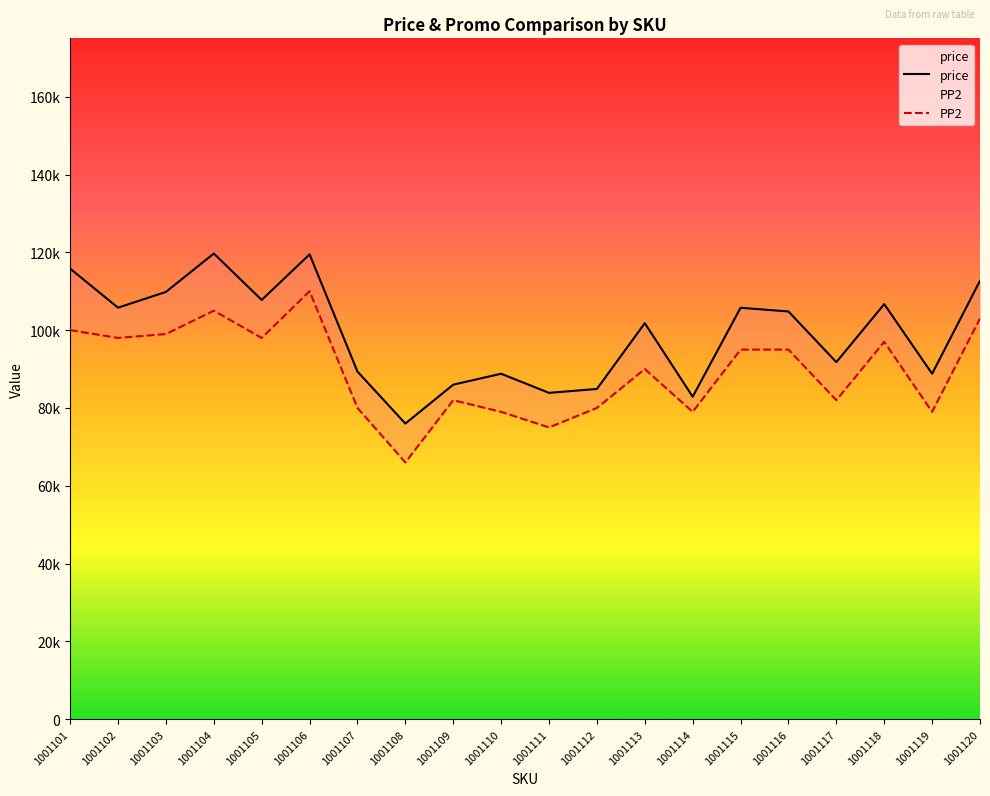

True or false: PP2 has a value of 79000 at 1001119.

True